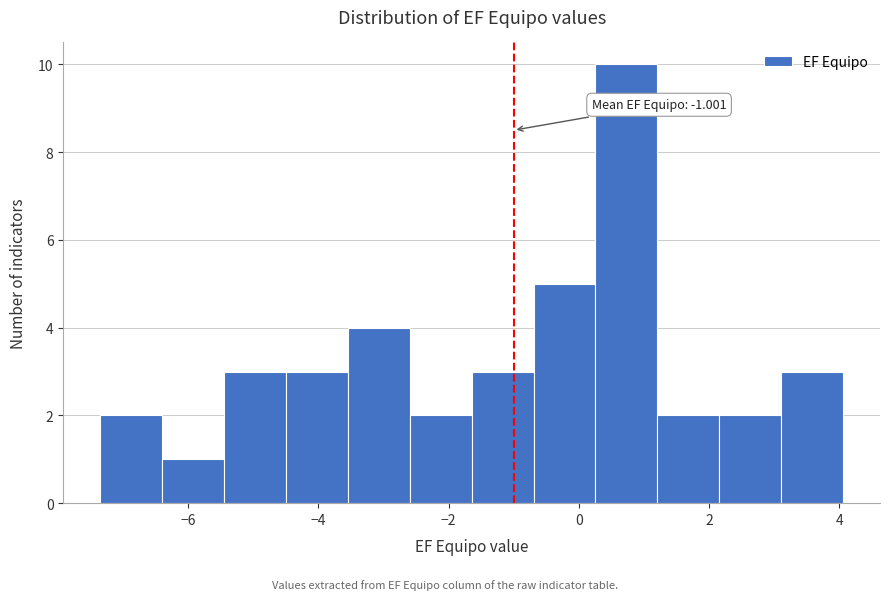

Which range on the x-axis has the tallest bar?

0.2 to 1.2